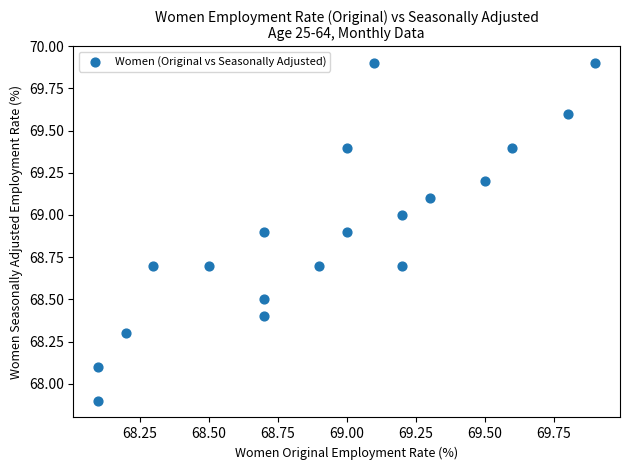

What is the range of Y values (max minus min)?

2.0